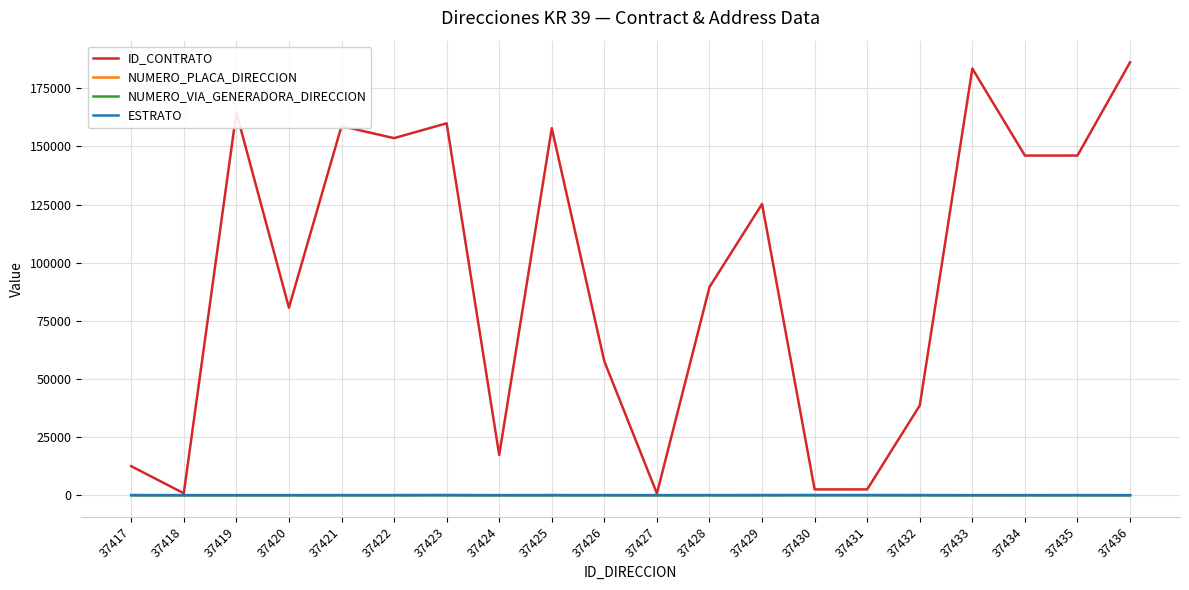

Between 37420 and 37426, which series saw the biggest shift?

ID_CONTRATO